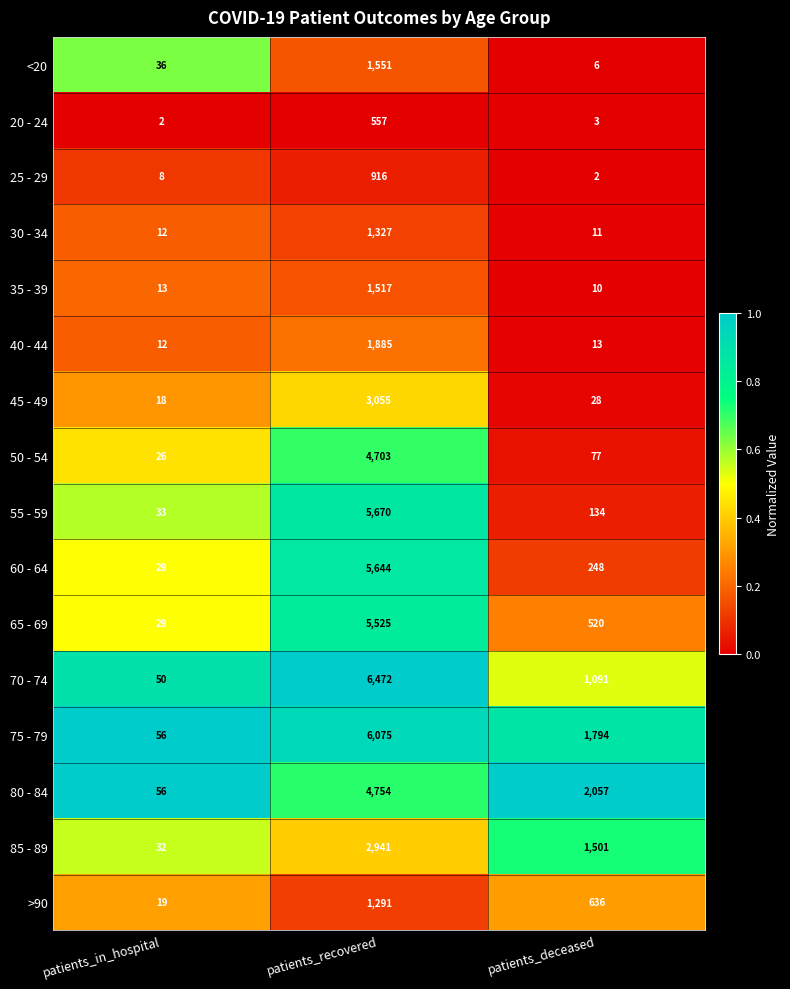

Which series has the largest total across all categories?

75 - 79